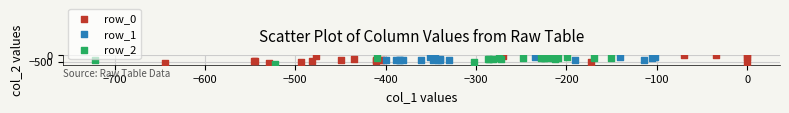

Which series contains the highest Y value?

row_0